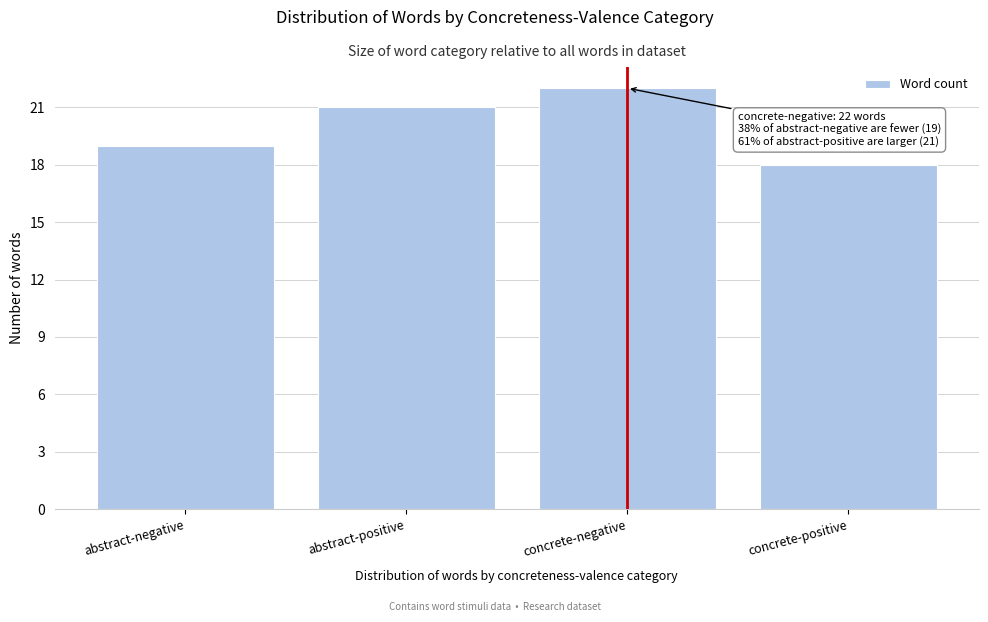

Reading right to left, list all the values displayed in this chart.

18	22	21	19